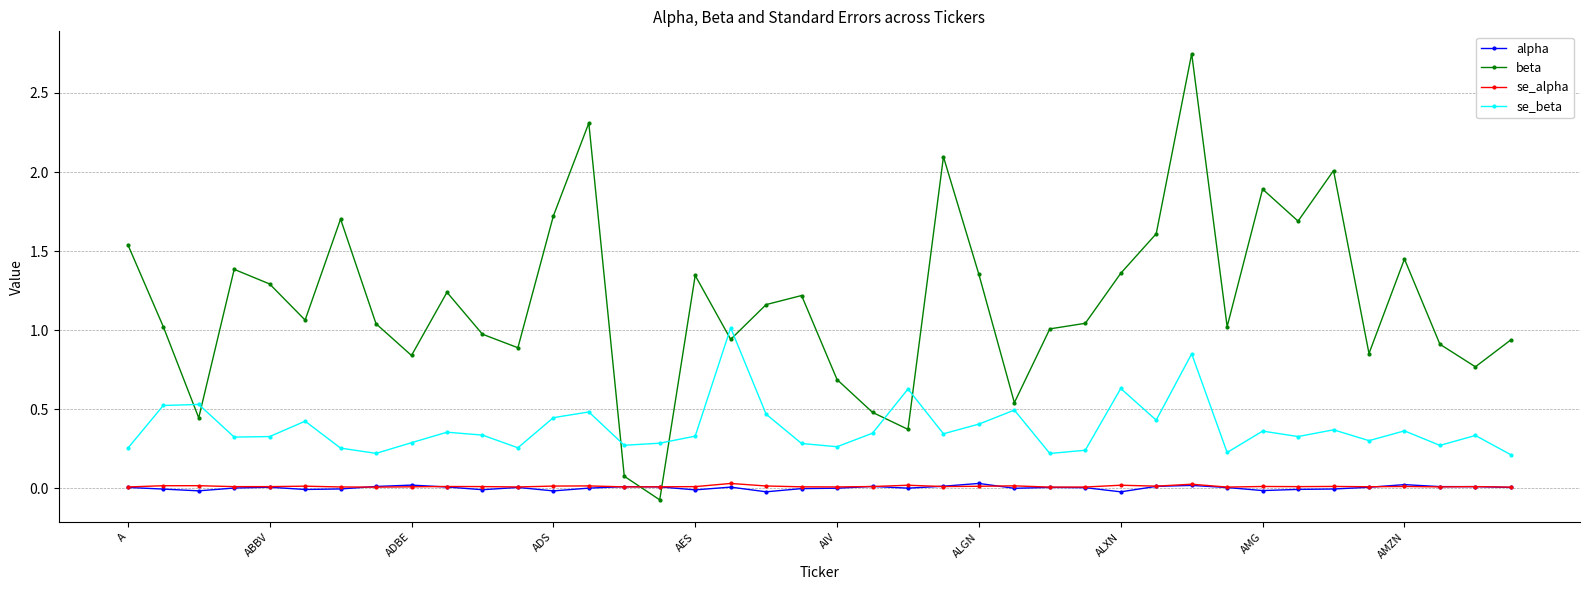

Which series ends up on top after the final intersection of se_alpha and beta?

beta